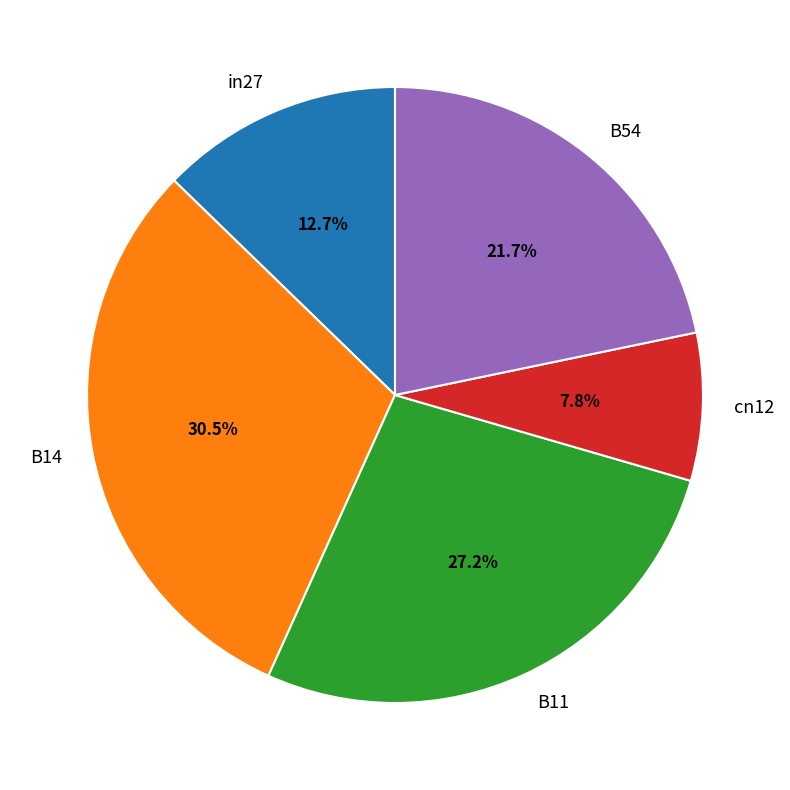

The B54 slice represents 10% of the pie. True or false?

False